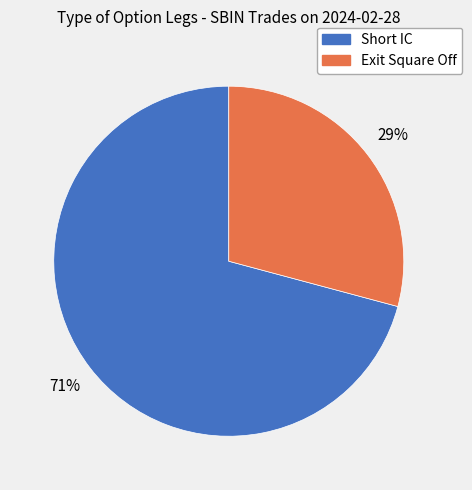

What percentage is the Exit Square Off slice, to the nearest percent?

29%